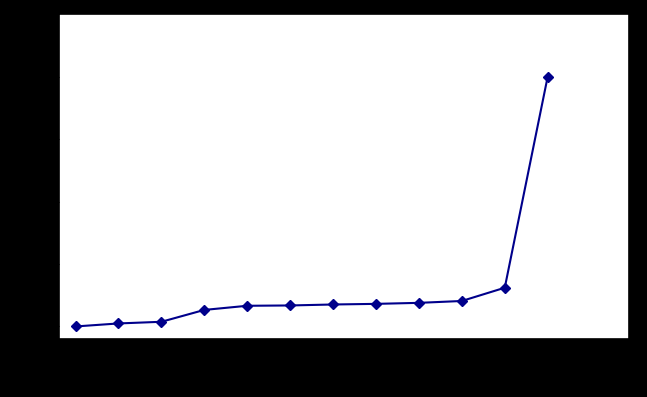

What is the greatest value displayed?

20.0